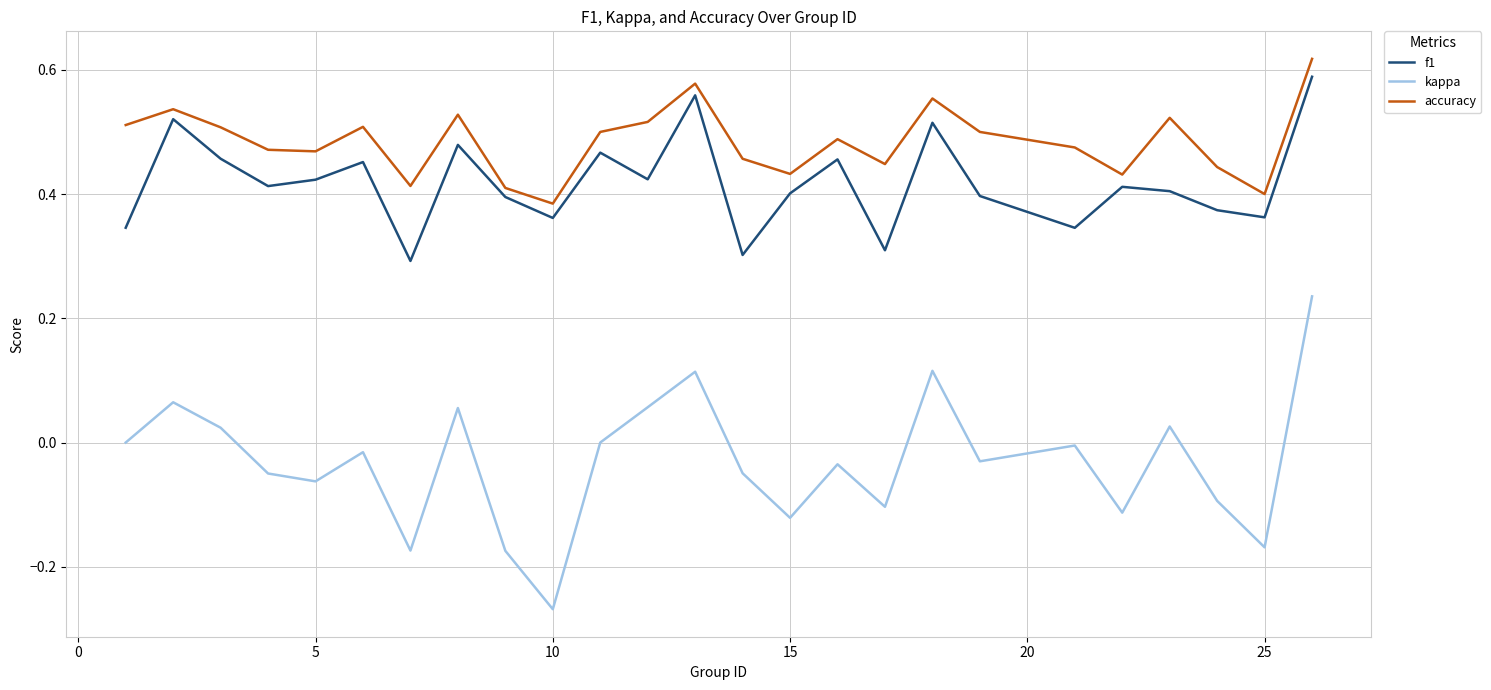

How many lines are shown in the chart?

3